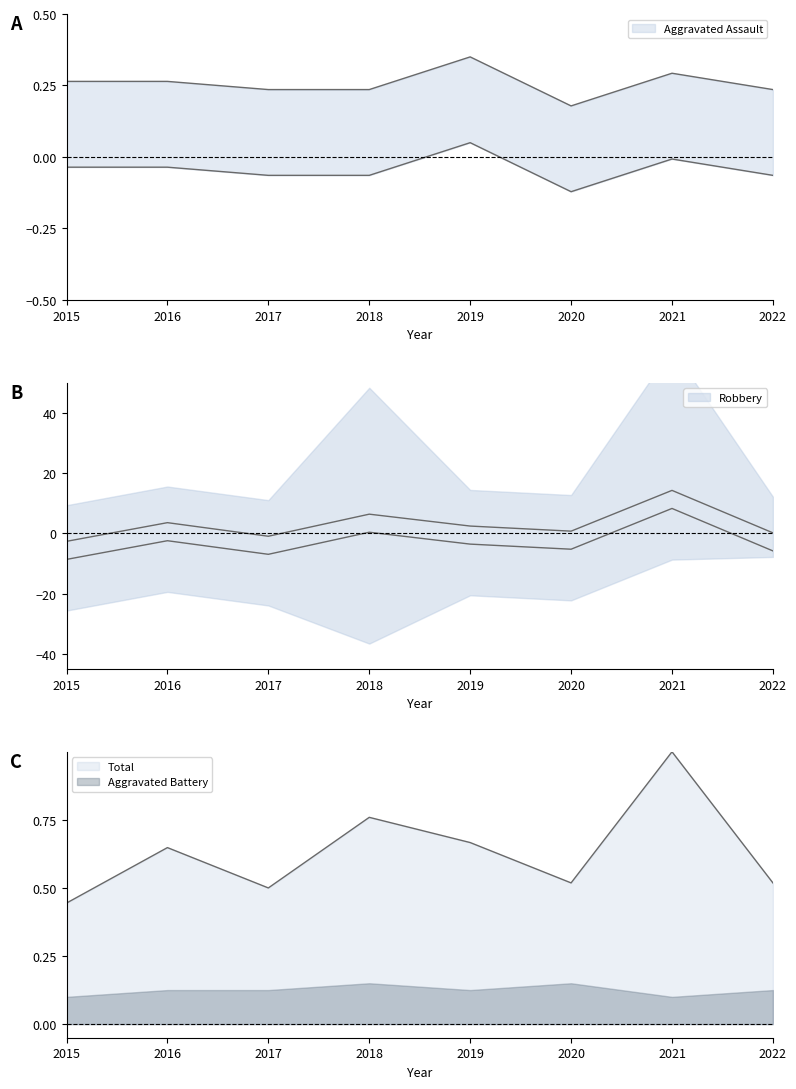

What is the value of the Robbery point at the 7th from the left?

8.3